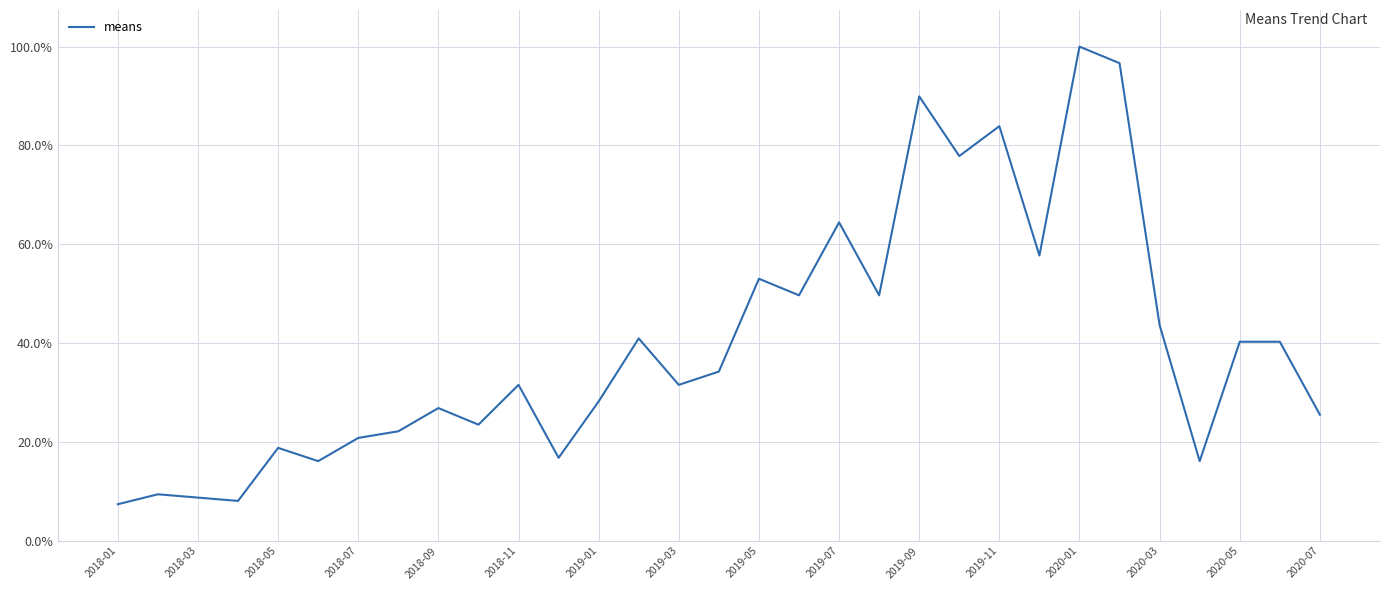

Reading left to right, list all the values displayed in this chart.

7.4	9.4	8.7	8.1	18.8	16.1	20.8	22.1	26.8	23.5	31.5	16.8	28.2	40.9	31.5	34.2	53.0	49.7	64.4	49.7	89.9	77.9	83.9	57.7	100.0	96.6	43.6	16.1	40.3	40.3	25.5